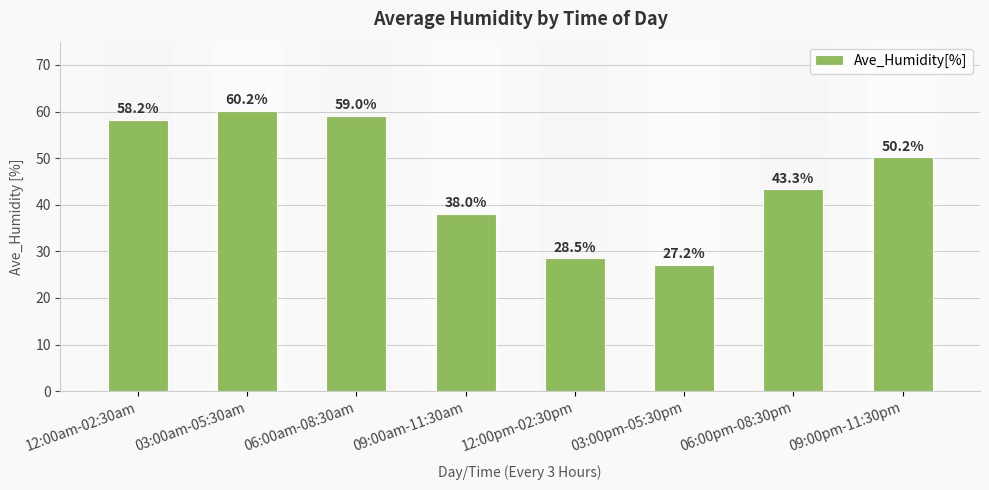

Is it true that the value at 09:00am-11:30am is 38.0?

True